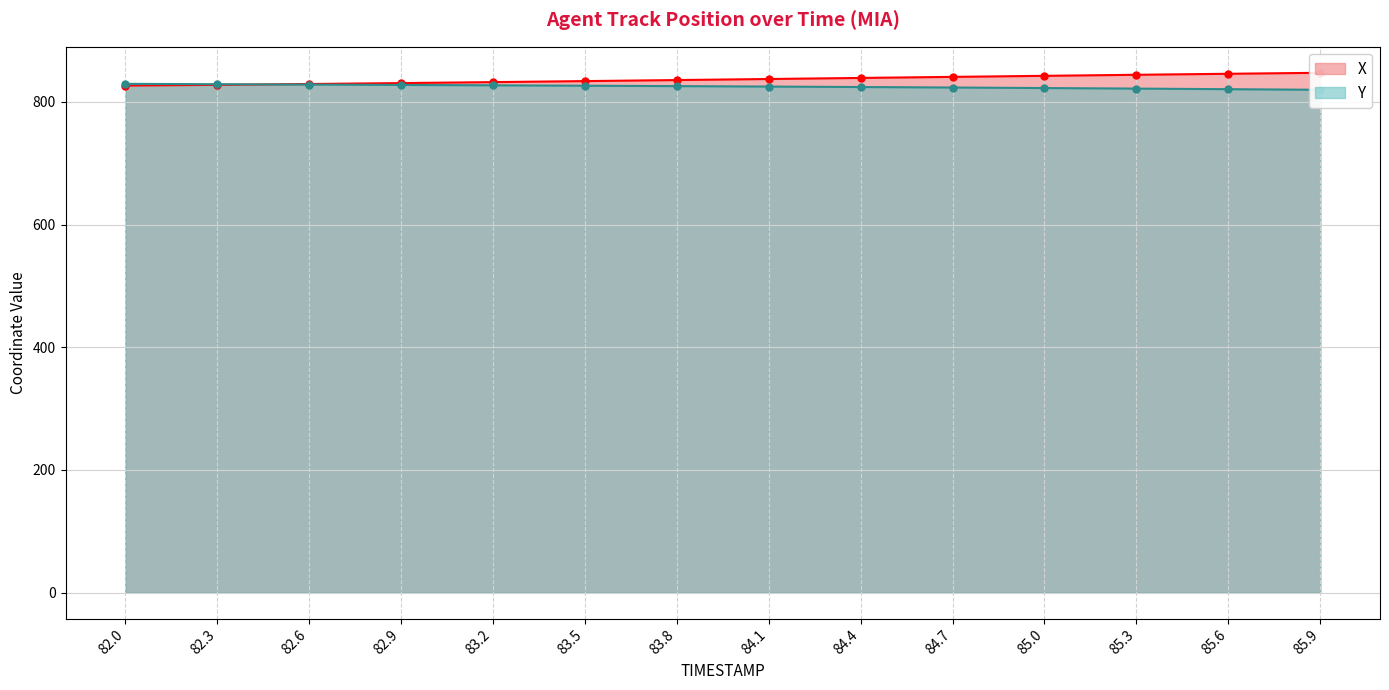

How many times do Y and X cross each other?

1